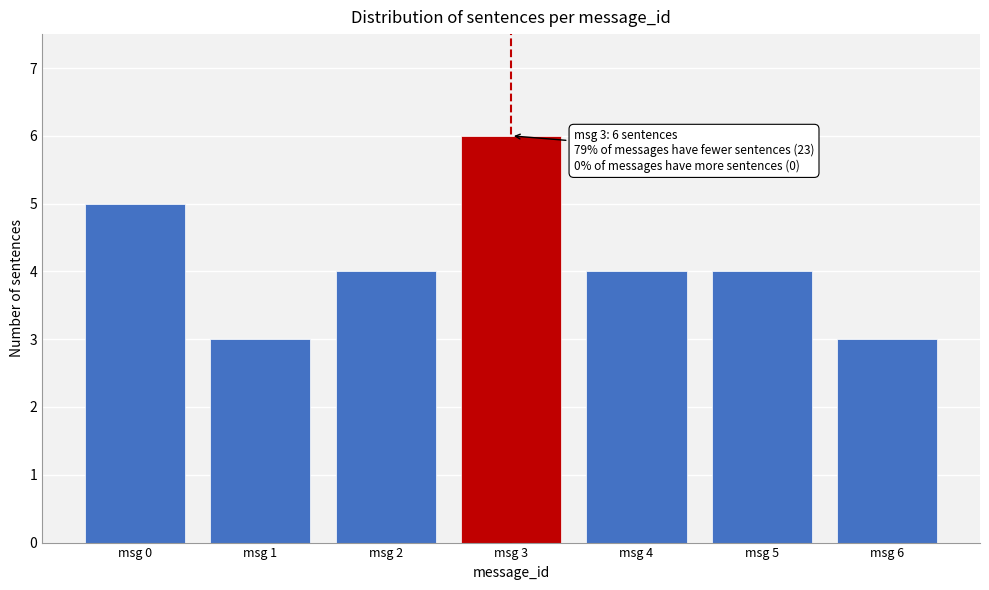

Reading left to right, transcribe all the data shown in this chart.

msg 0=5	msg 1=3	msg 2=4	msg 3=6	msg 4=4	msg 5=4	msg 6=3